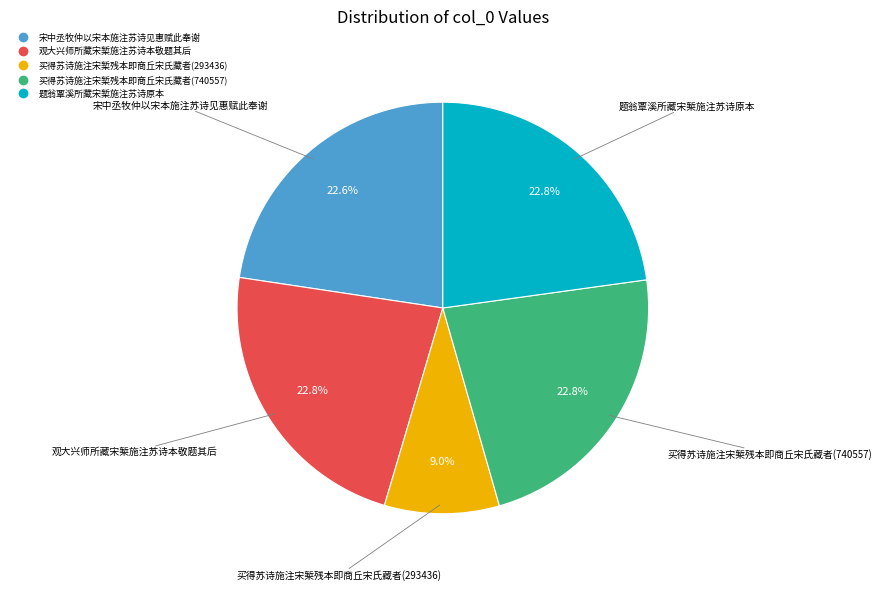

Do 买得苏诗施注宋椠残本即商丘宋氏藏者(293436) and 宋中丞牧仲以宋本施注苏诗见惠赋此奉谢 together represent more than half of the pie?

No